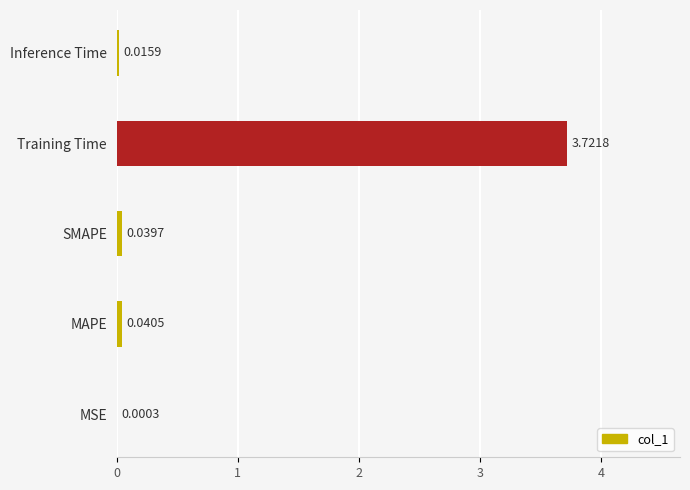

Between Training Time and MSE, which is larger?

Training Time